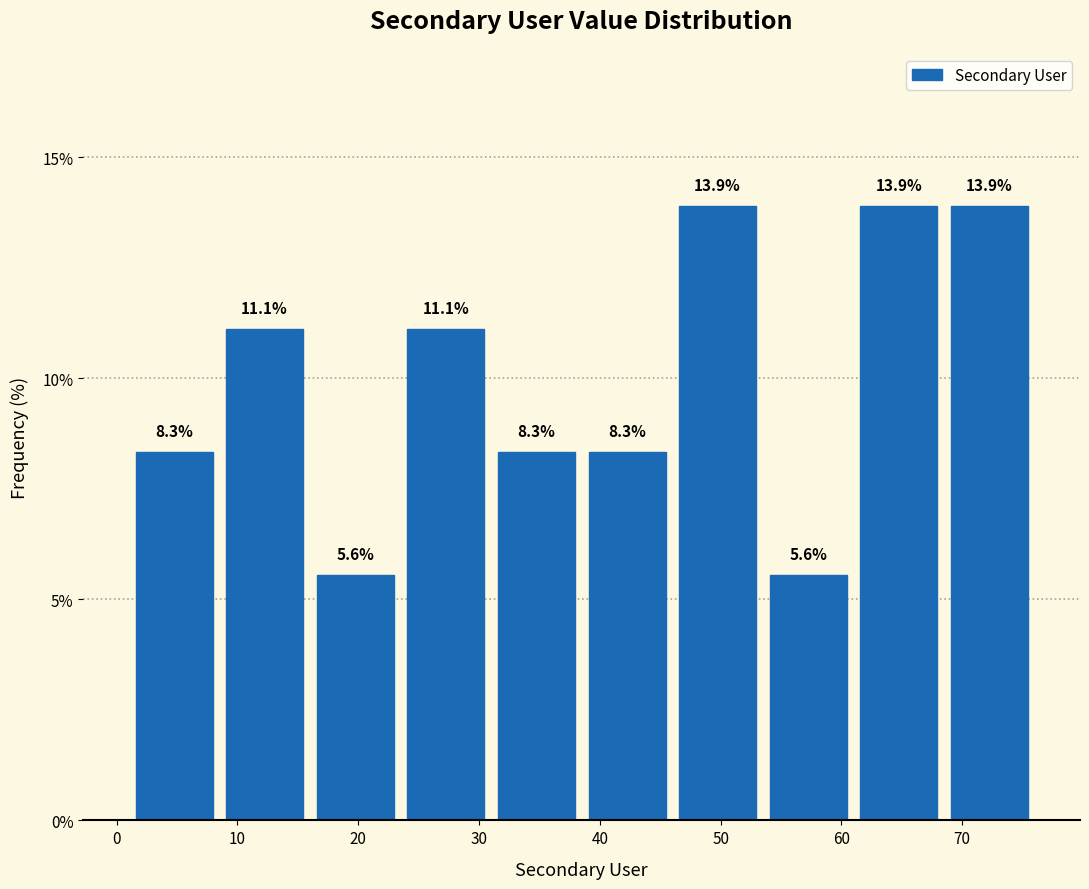

Reading left to right, list every bar in this chart as the range it spans on the x-axis followed by its height. The bar edges are not printed on the chart, so give them approximately, as read against the axis.

1.0 to 8.5: 8.3
8.5 to 16.0: 11.1
16.0 to 23.5: 5.6
23.5 to 31.0: 11.1
31.0 to 38.5: 8.3
38.5 to 46.0: 8.3
46.0 to 53.5: 13.9
53.5 to 61.0: 5.6
61.0 to 68.5: 13.9
68.5 to 76.0: 13.9